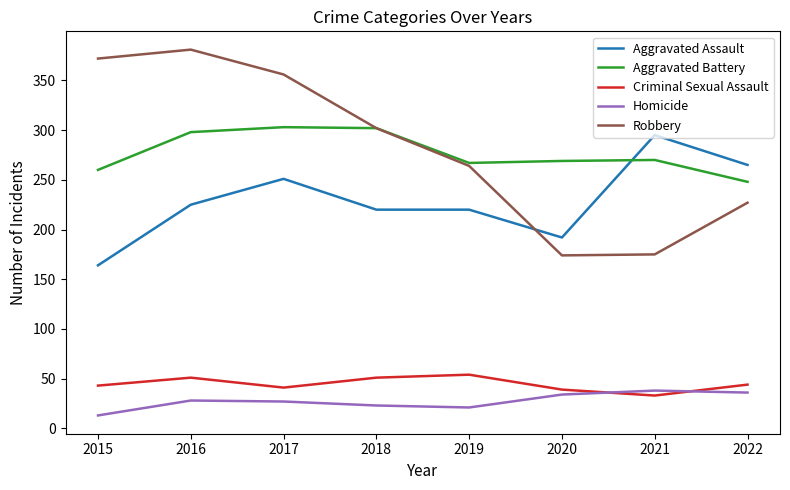

What is the approximate value of Homicide at 2016, to the nearest 5?

30